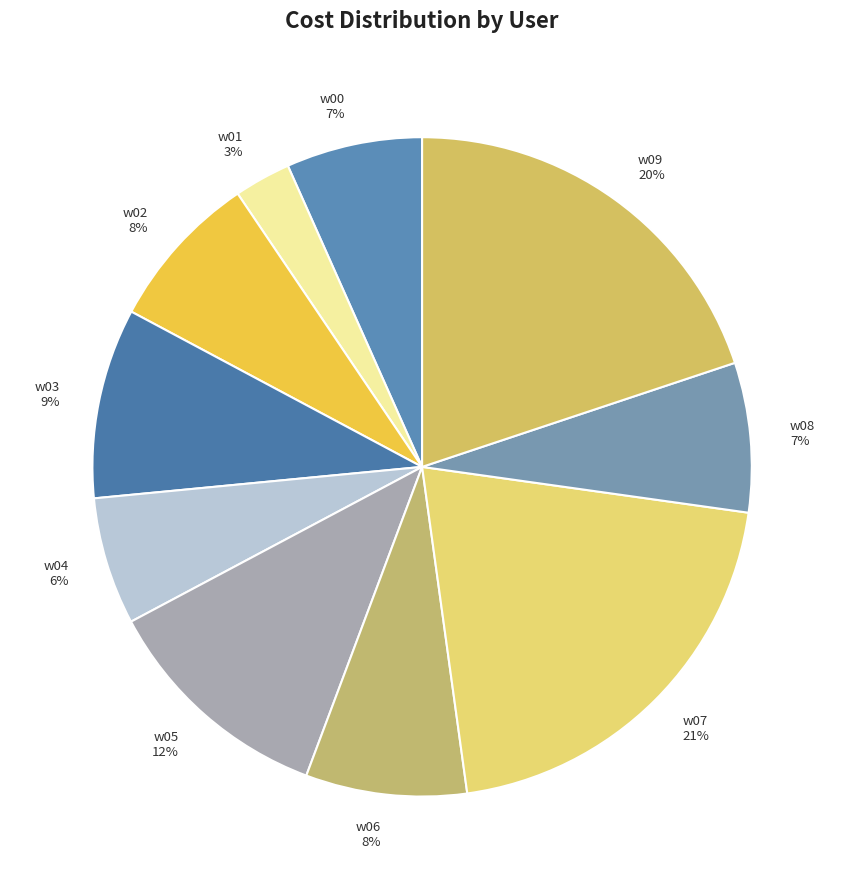

To the nearest percent, what is the combined percentage of w09 20% and w04 6%?

26%